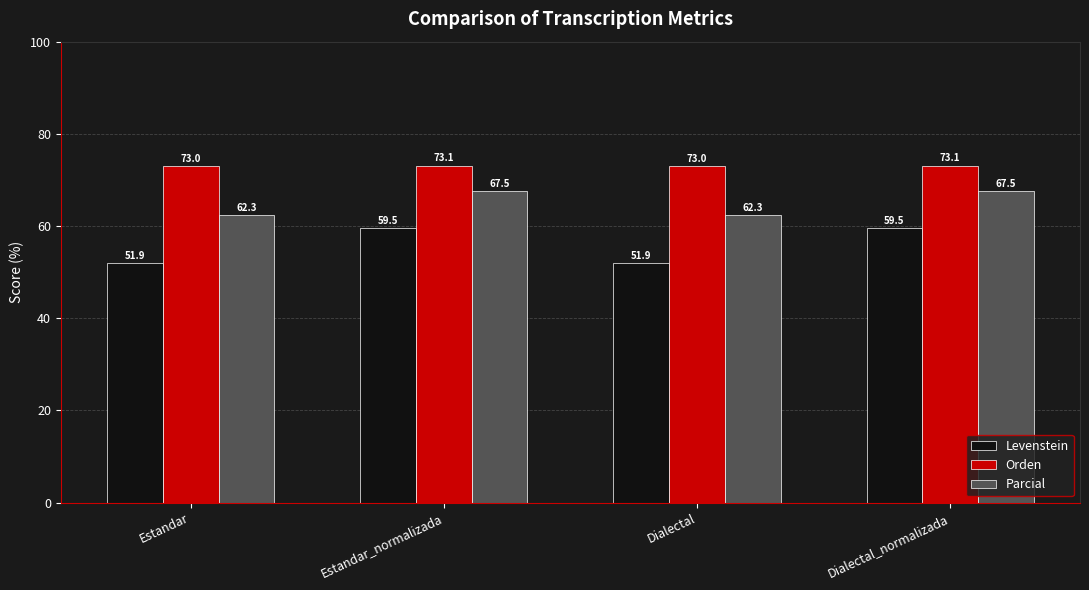

Where does the Parcial series first go above 67?

Estandar_normalizada